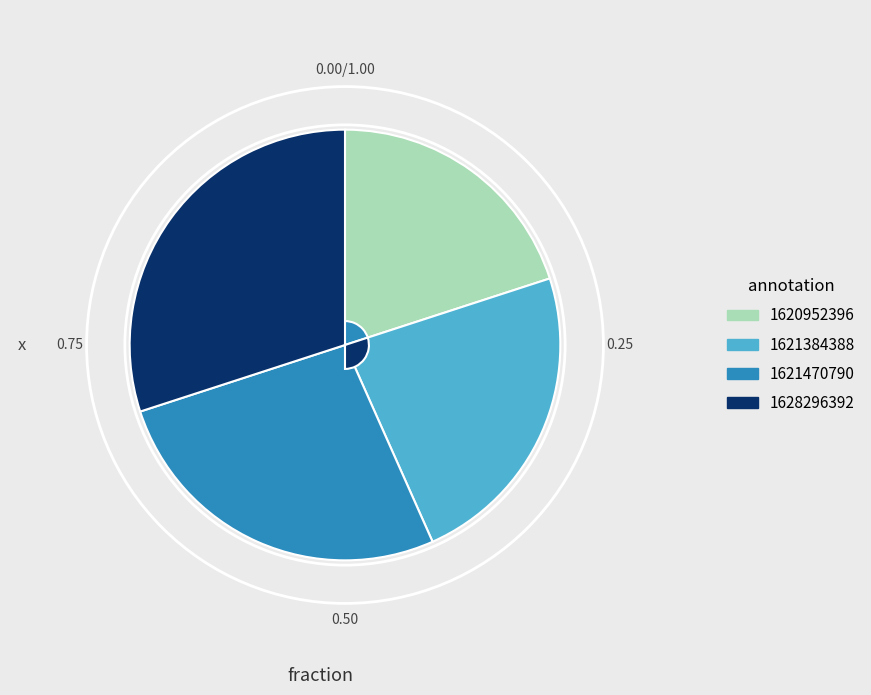

Does 1621470790 account for over 50% of the chart?

No